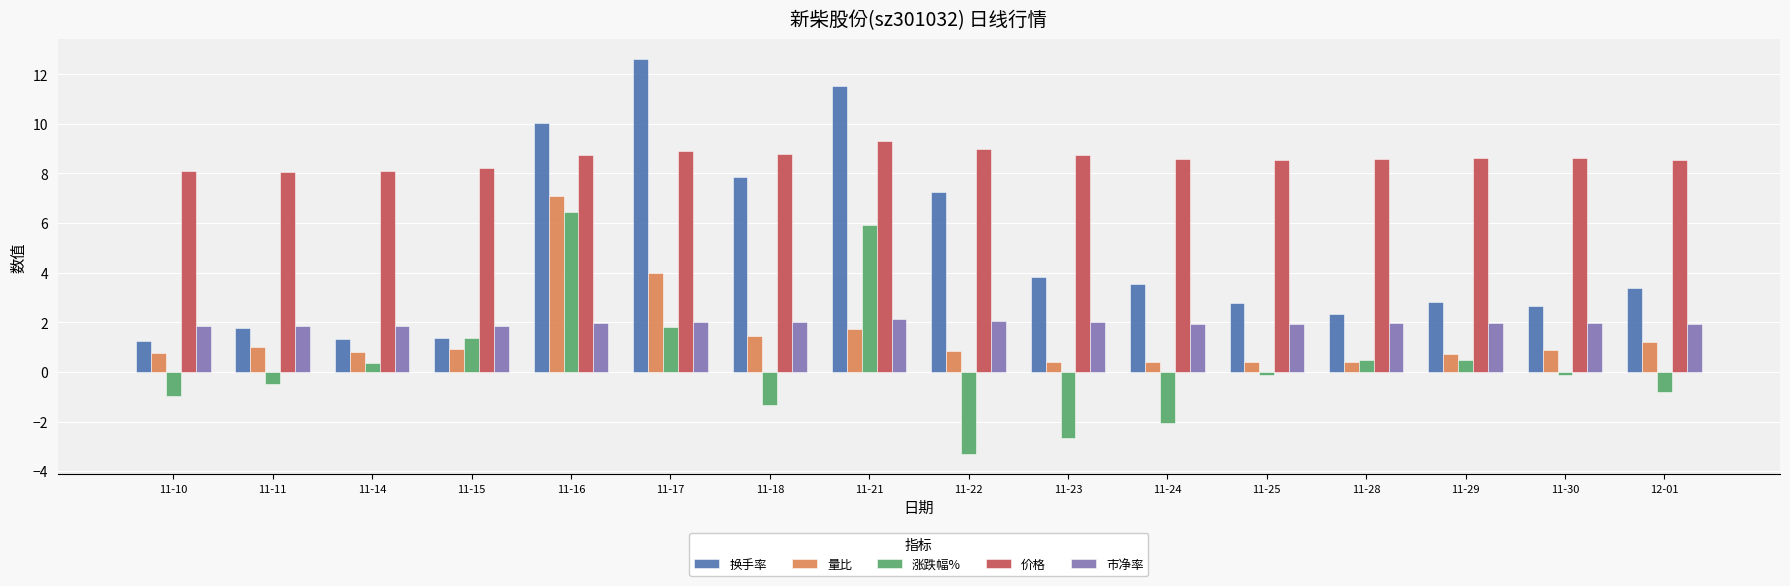

True or false: 量比 has a value of 1.7 at 11-21.

True